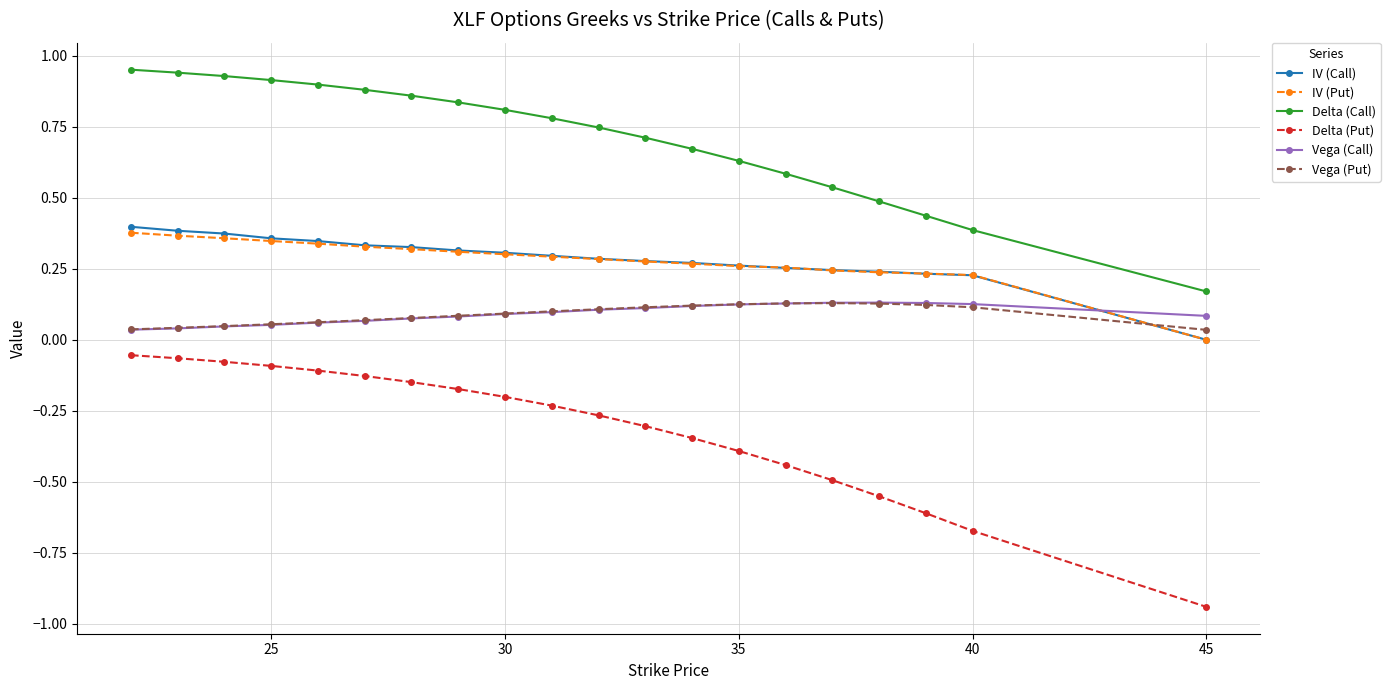

Which series has the widest spread of values?

Delta (Put)